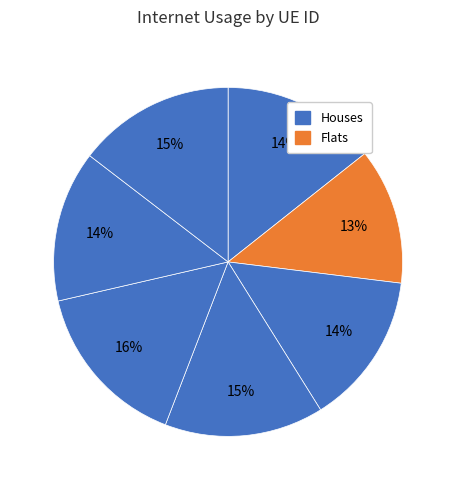

How many slices are in this pie chart?

7